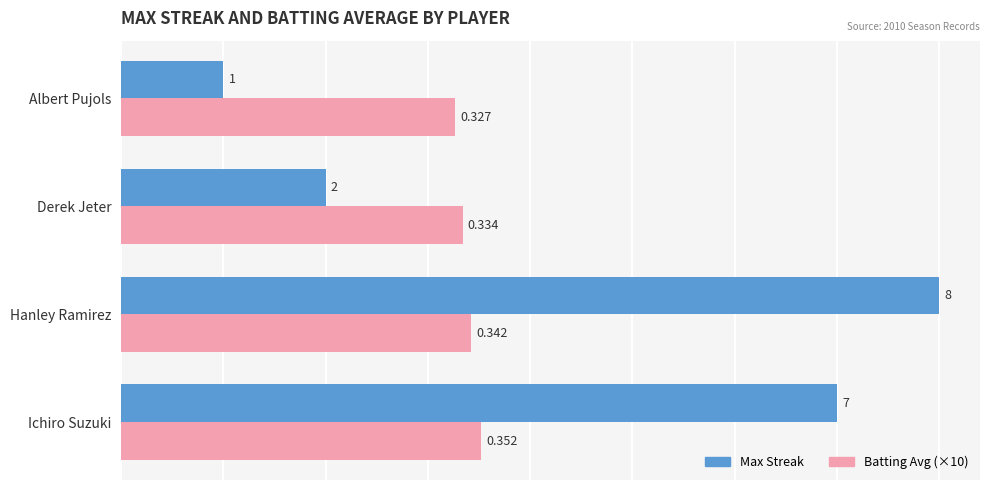

At which label is Batting Avg (×10) closest to 3?

Albert Pujols